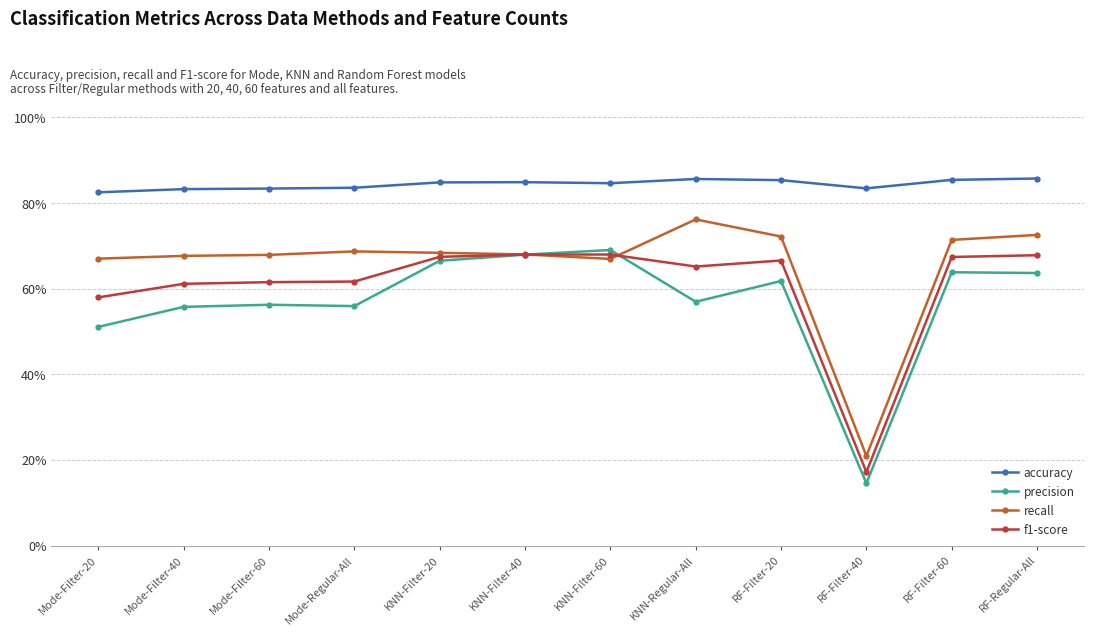

Reading left to right, transcribe all the data shown in this chart.

accuracy: Mode-Filter-20=0.8	Mode-Filter-40=0.8	Mode-Filter-60=0.8	Mode-Regular-All=0.8	KNN-Filter-20=0.8	KNN-Filter-40=0.8	KNN-Filter-60=0.8	KNN-Regular-All=0.9	RF-Filter-20=0.9	RF-Filter-40=0.8	RF-Filter-60=0.9	RF-Regular-All=0.9
precision: Mode-Filter-20=0.5	Mode-Filter-40=0.6	Mode-Filter-60=0.6	Mode-Regular-All=0.6	KNN-Filter-20=0.7	KNN-Filter-40=0.7	KNN-Filter-60=0.7	KNN-Regular-All=0.6	RF-Filter-20=0.6	RF-Filter-40=0.1	RF-Filter-60=0.6	RF-Regular-All=0.6
recall: Mode-Filter-20=0.7	Mode-Filter-40=0.7	Mode-Filter-60=0.7	Mode-Regular-All=0.7	KNN-Filter-20=0.7	KNN-Filter-40=0.7	KNN-Filter-60=0.7	KNN-Regular-All=0.8	RF-Filter-20=0.7	RF-Filter-40=0.2	RF-Filter-60=0.7	RF-Regular-All=0.7
f1-score: Mode-Filter-20=0.6	Mode-Filter-40=0.6	Mode-Filter-60=0.6	Mode-Regular-All=0.6	KNN-Filter-20=0.7	KNN-Filter-40=0.7	KNN-Filter-60=0.7	KNN-Regular-All=0.7	RF-Filter-20=0.7	RF-Filter-40=0.2	RF-Filter-60=0.7	RF-Regular-All=0.7